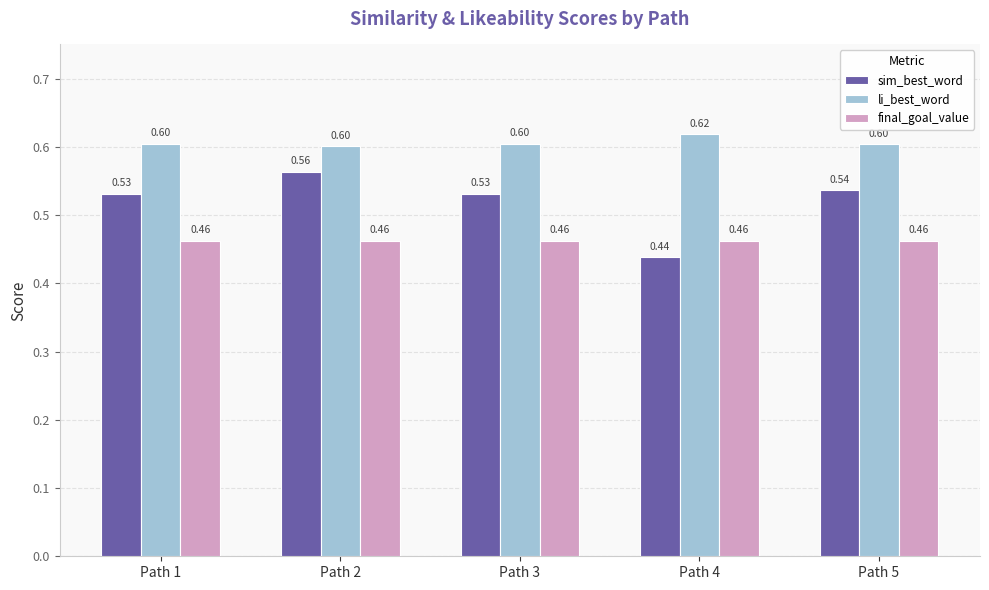

What is the sum of all li_best_word values?

3.0